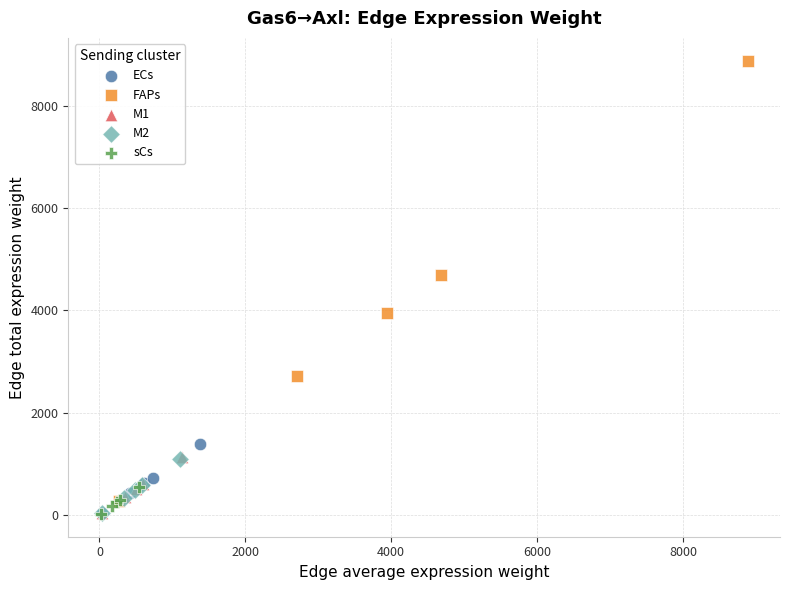

Which series contains the highest Y value?

FAPs